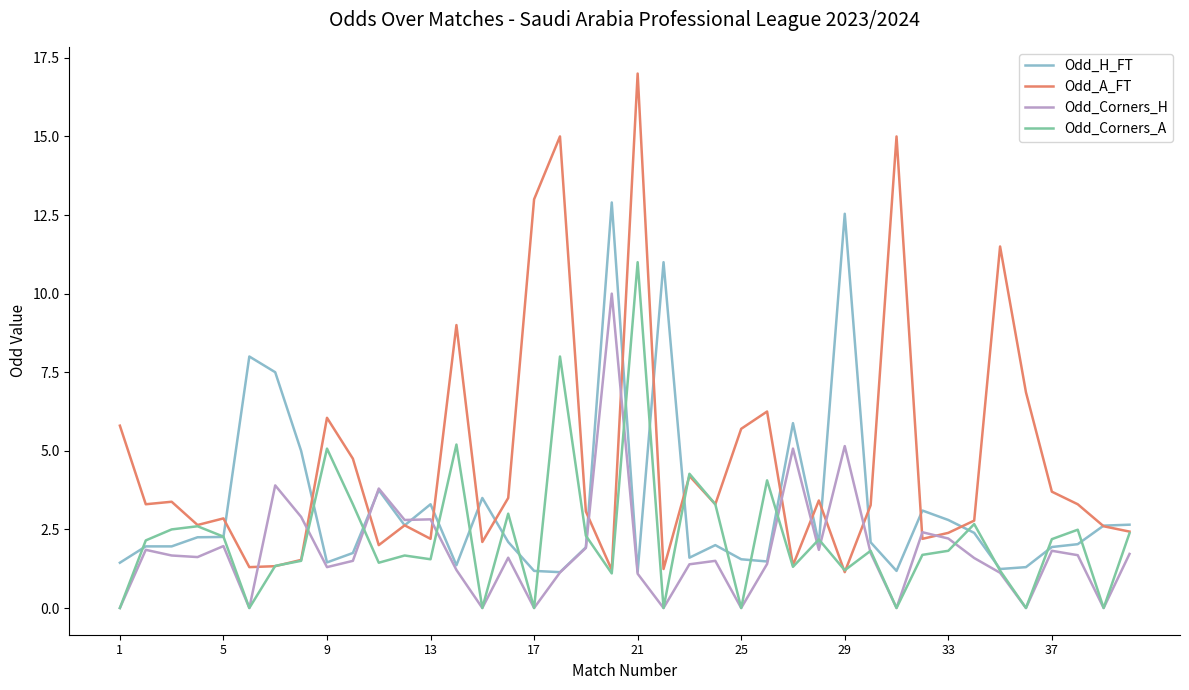

Which series has the largest total across all categories?

Odd_A_FT